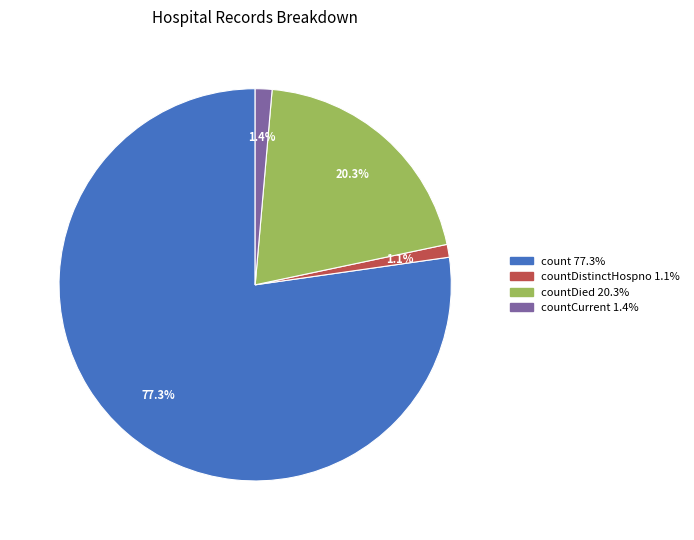

Is there any slice that represents more than half of the pie?

Yes